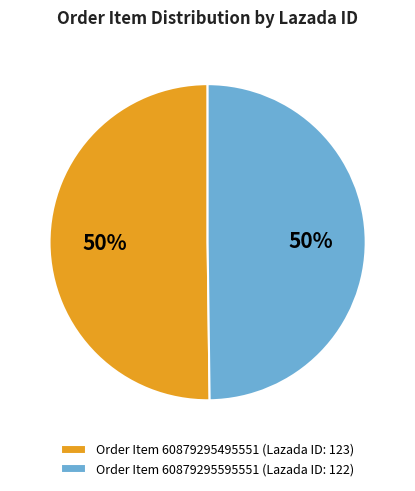

Is the sum of Order Item 60879295495551 (Lazada ID: 123) and Order Item 60879295595551 (Lazada ID: 122) greater than half?

Yes